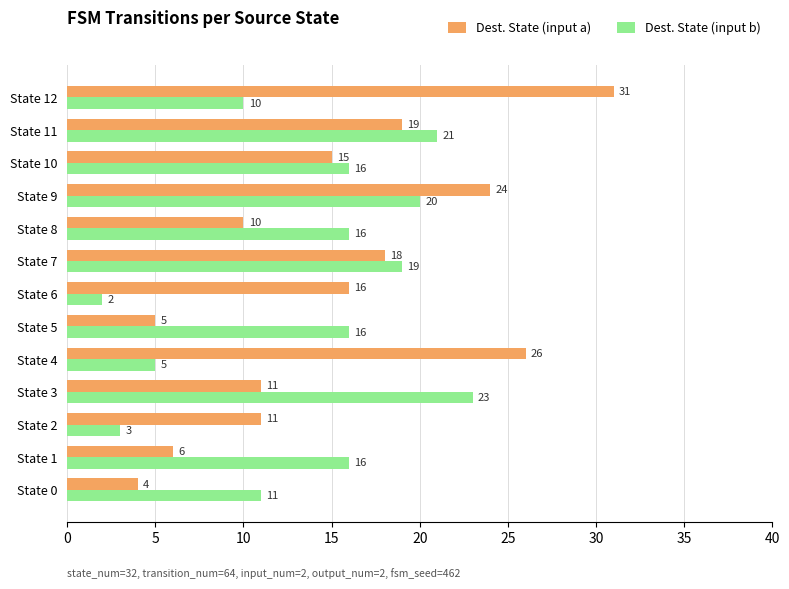

List the series in order of their peak value, lowest first.

Dest. State (input b), Dest. State (input a)